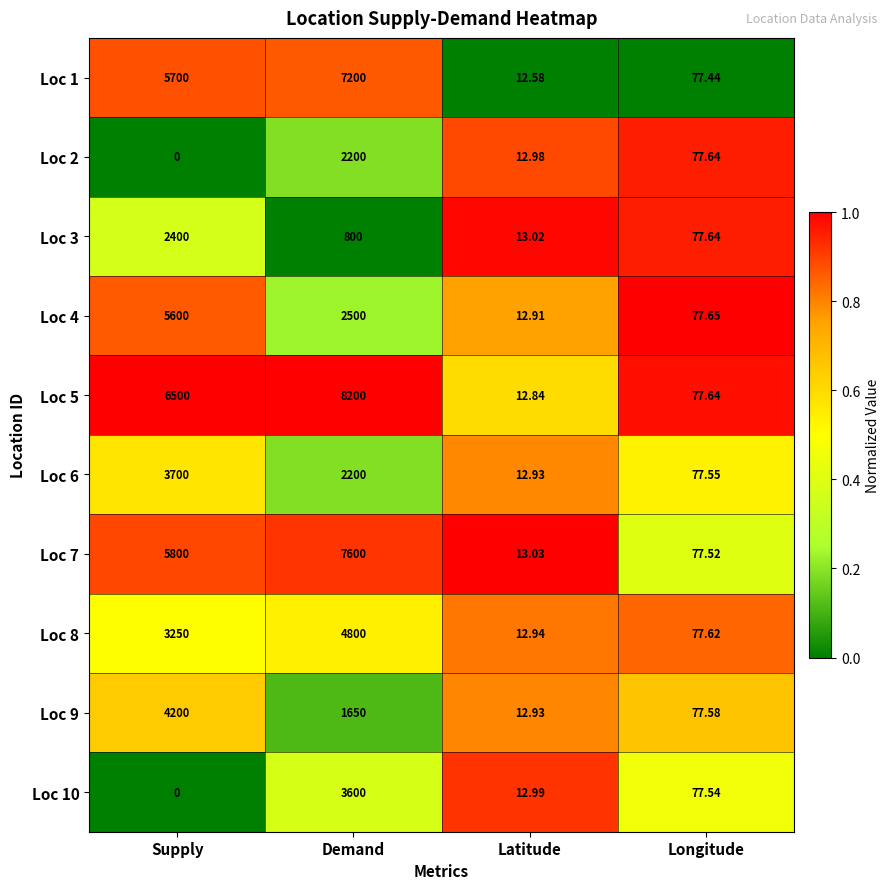

List the labels in order of Loc 2 value, largest first.

Demand, Longitude, Latitude, Supply